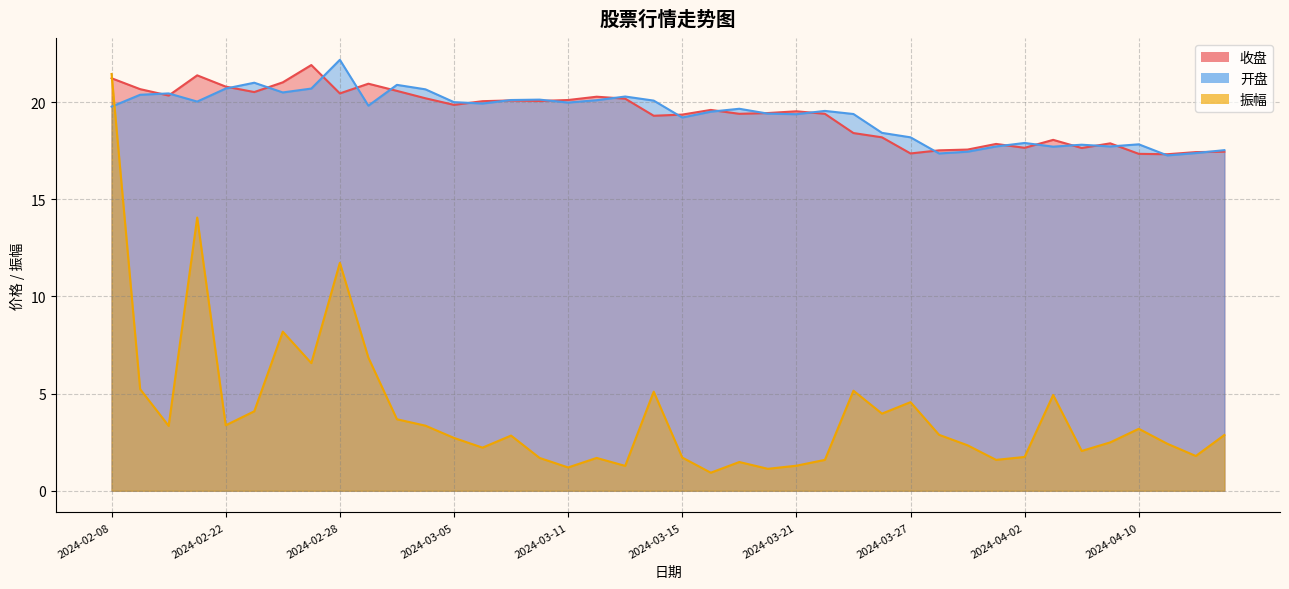

Rank the series at 2024-03-07 from highest to lowest value.

开盘, 收盘, 振幅